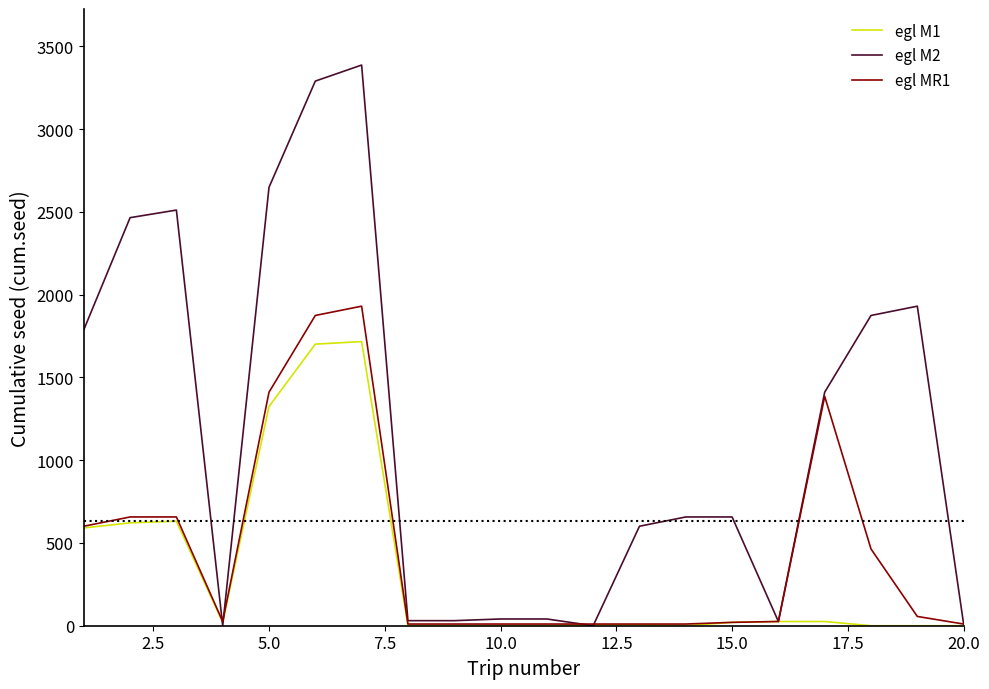

Which series has the largest total across all categories?

egl M2